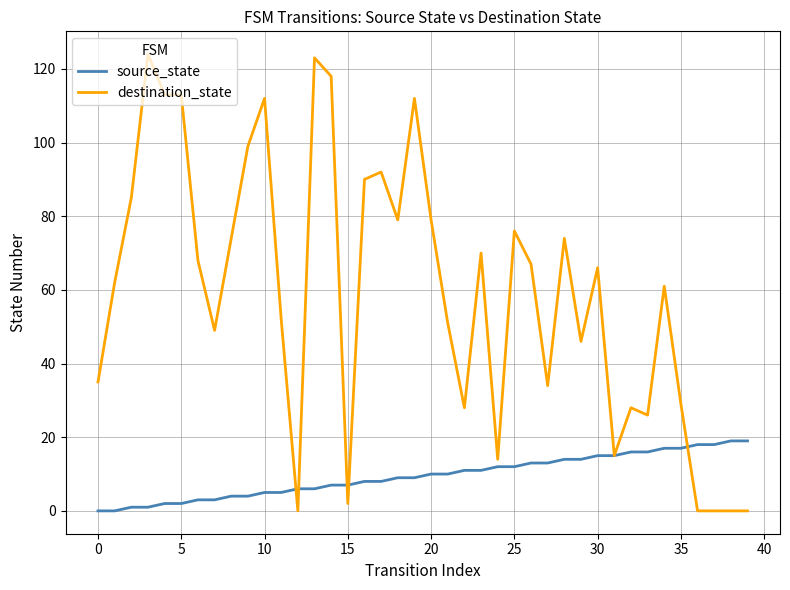

What is the maximum value shown in the chart?

124